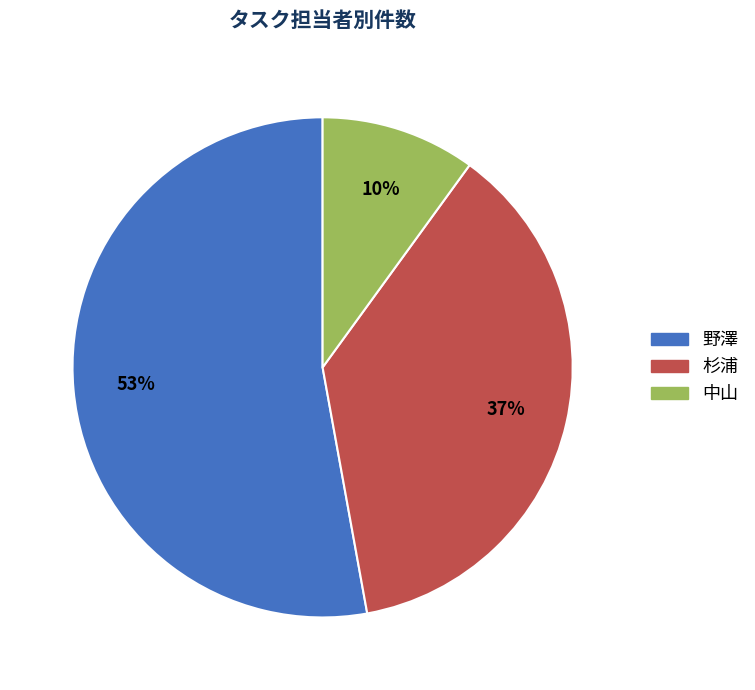

How many slices are in this pie chart?

3